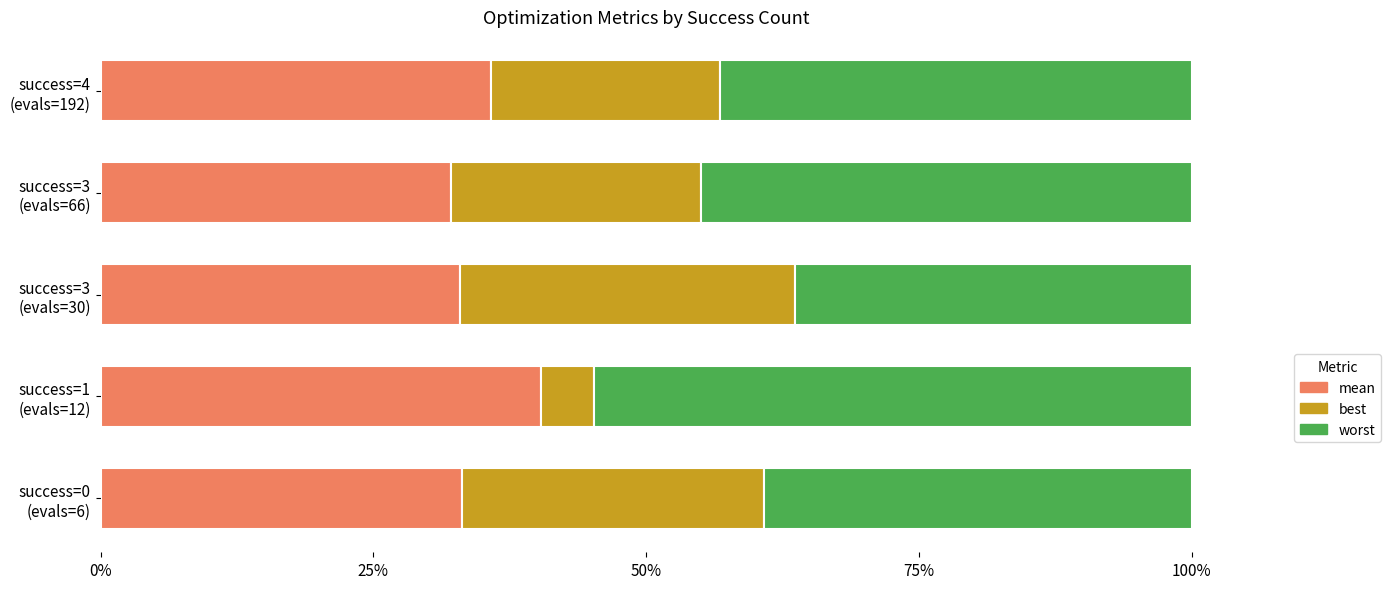

What are all the series names shown in the legend?

mean, best, worst